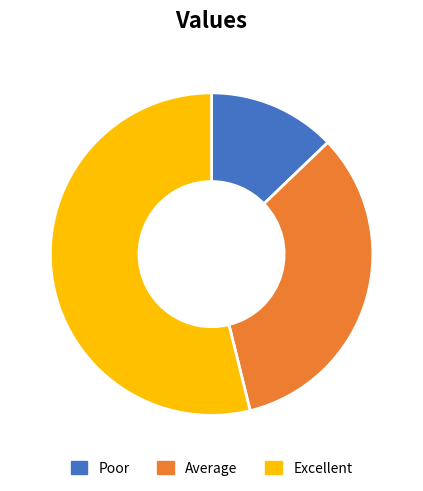

How many segments does this pie chart have?

3